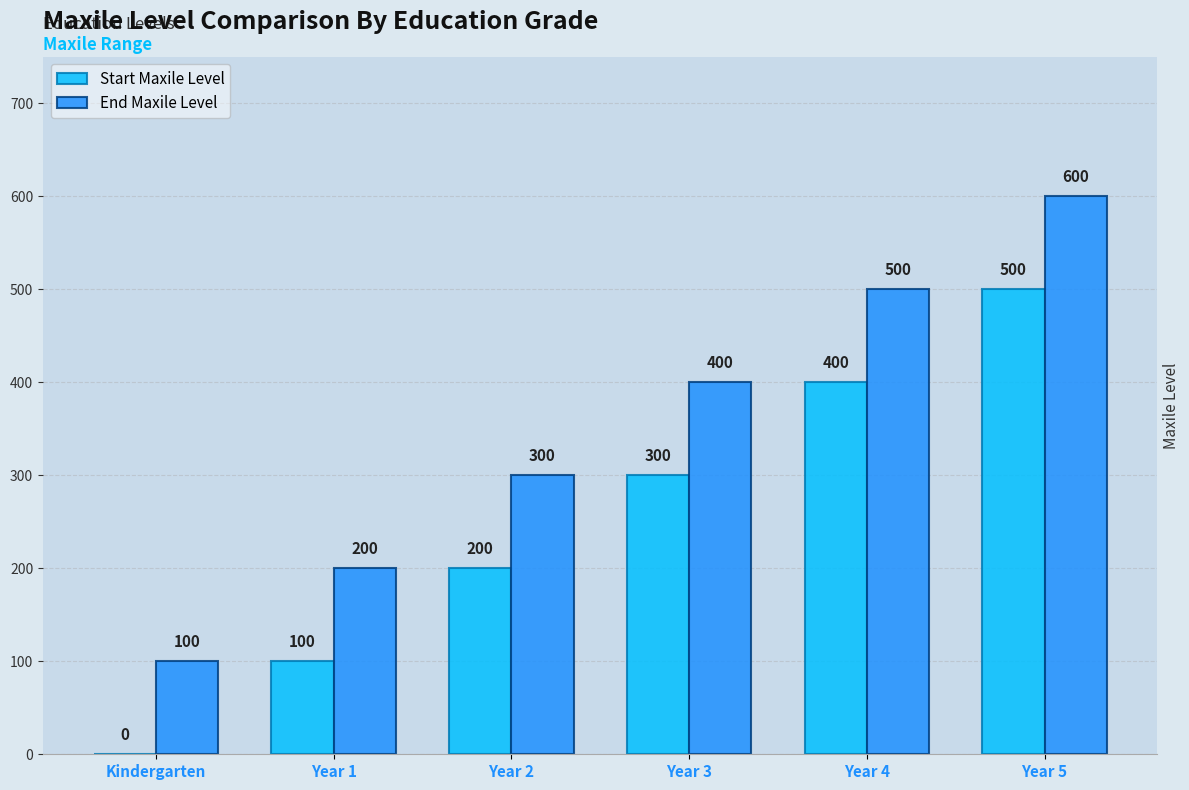

What is the highest value of the End Maxile Level series?

600